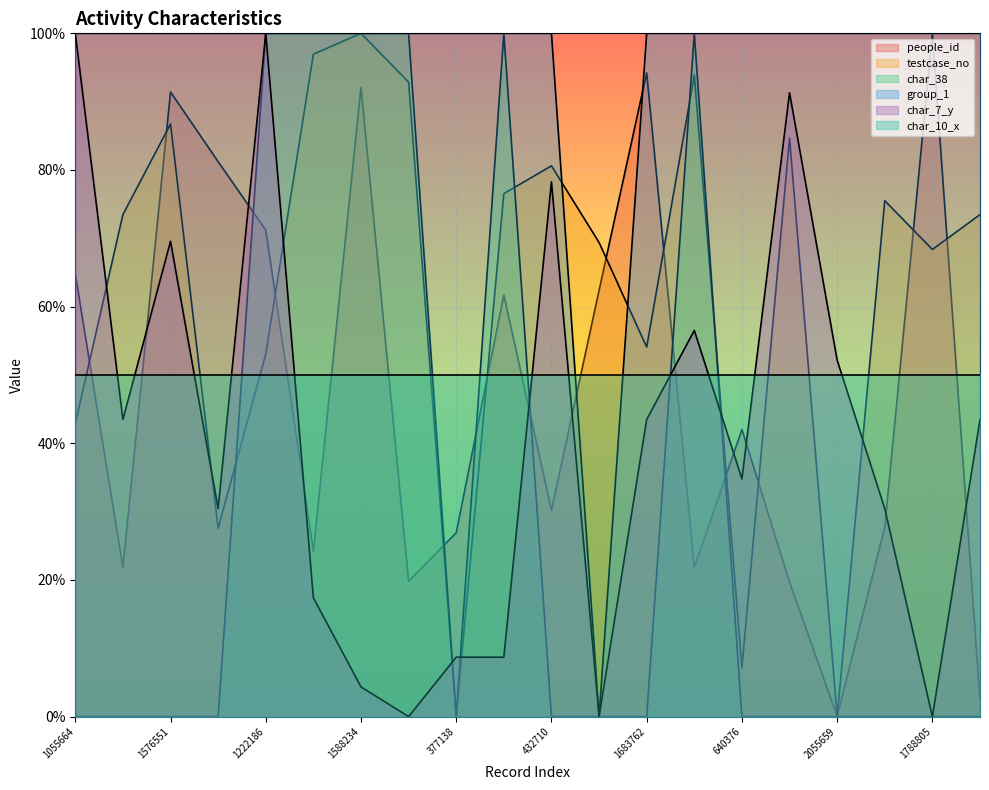

Is it true that char_38 equals 100.0 at 1588234?

True